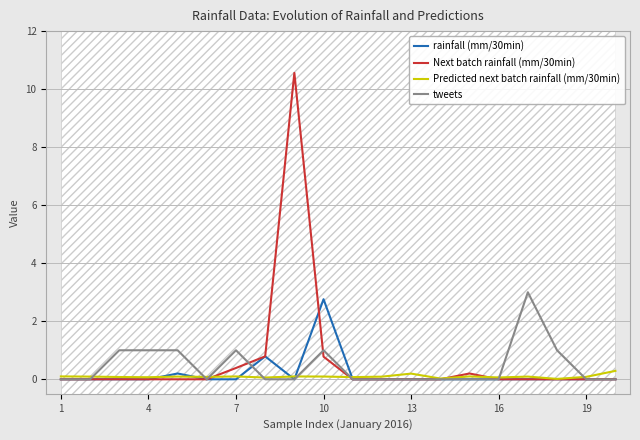

The Next batch rainfall (mm/30min) series shows 0.0 at 4. True or false?

True